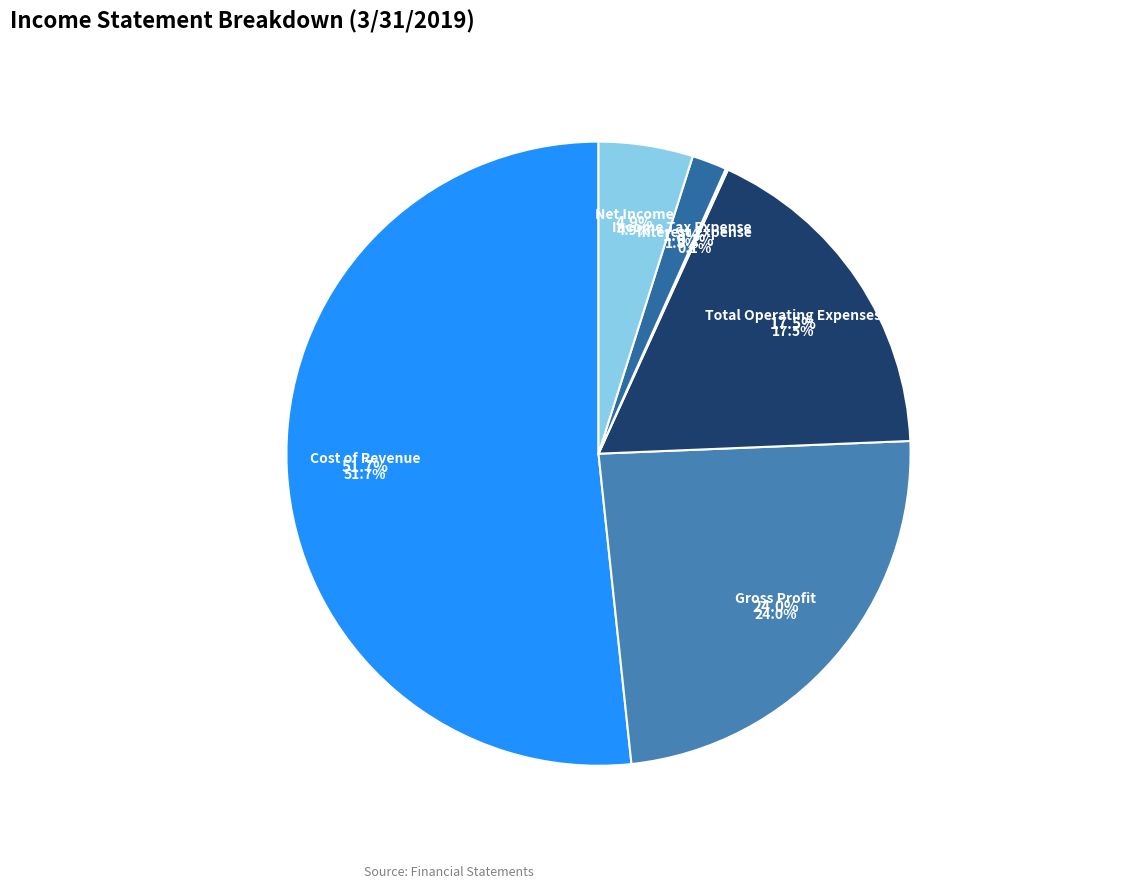

To the nearest percent, what portion does Net Income represent?

5%